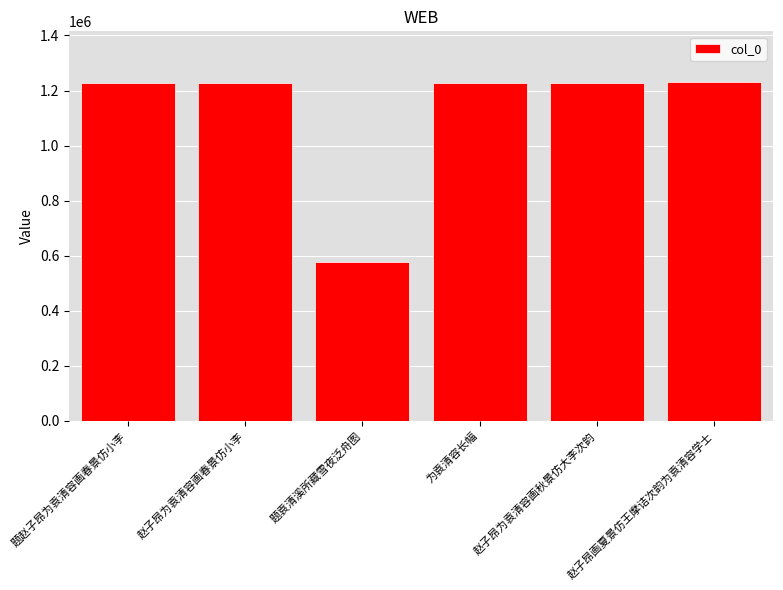

What is the sum of the values at 为袁清容长幅 and 赵子昂为袁清容画春景仿小李?

2455460